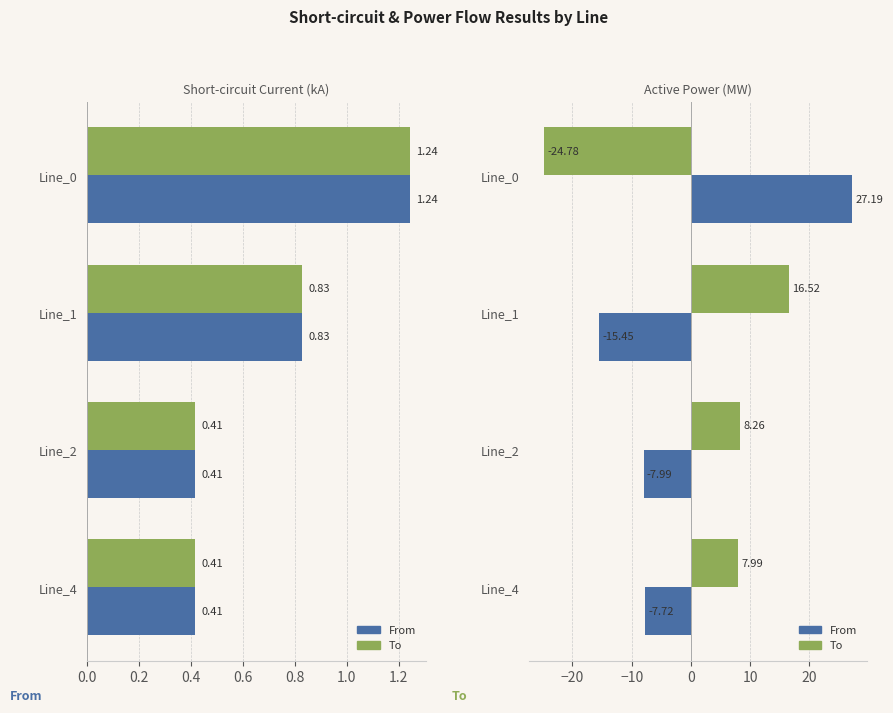

What is the sum of all pf_p_to_mw values?

8.0